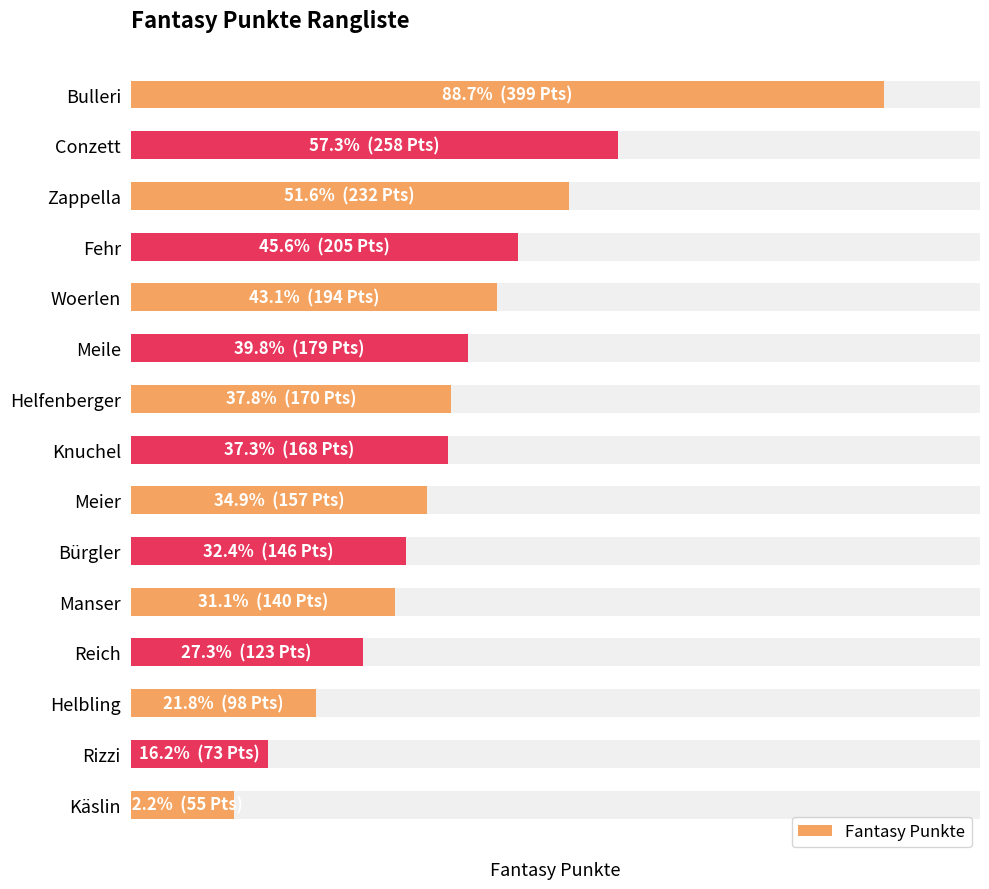

Reading left to right, transcribe all the data shown in this chart.

399	258	232	205	194	179	170	168	157	146	140	123	98	73	55